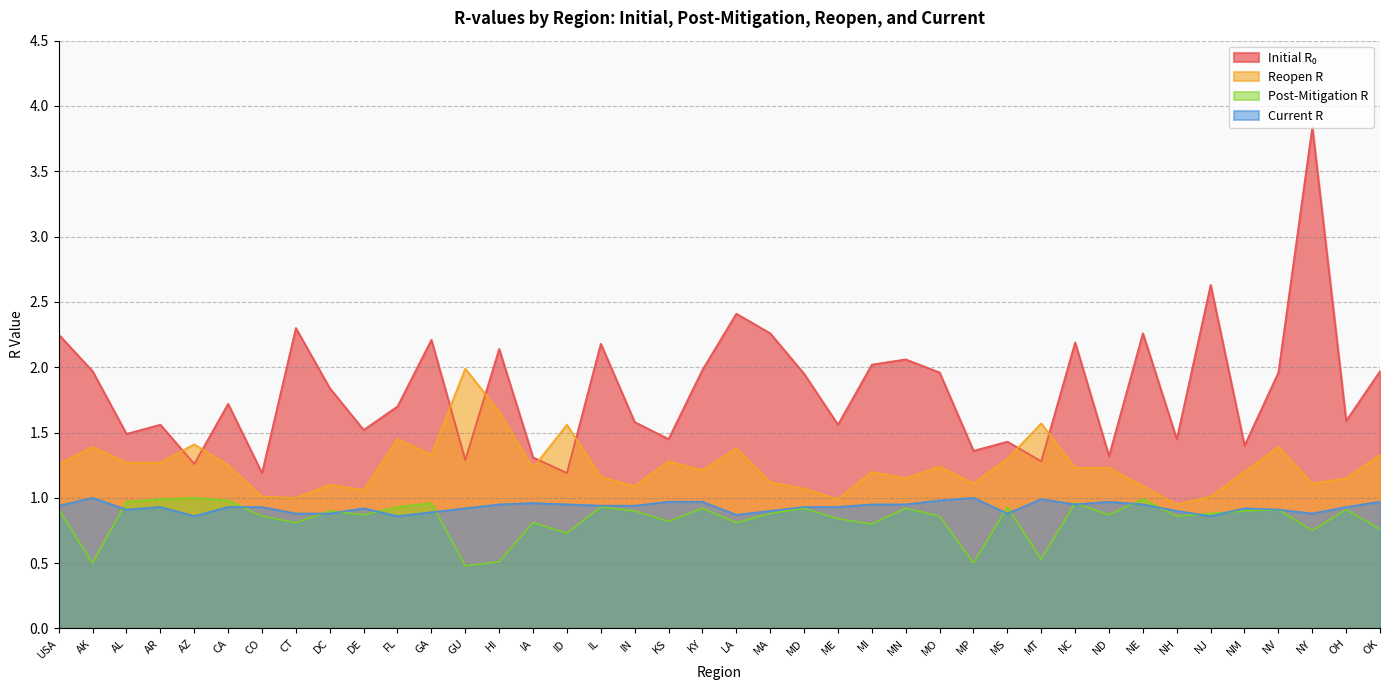

What is the value of the post_mitigation_r point at the 17th from the left?

0.9